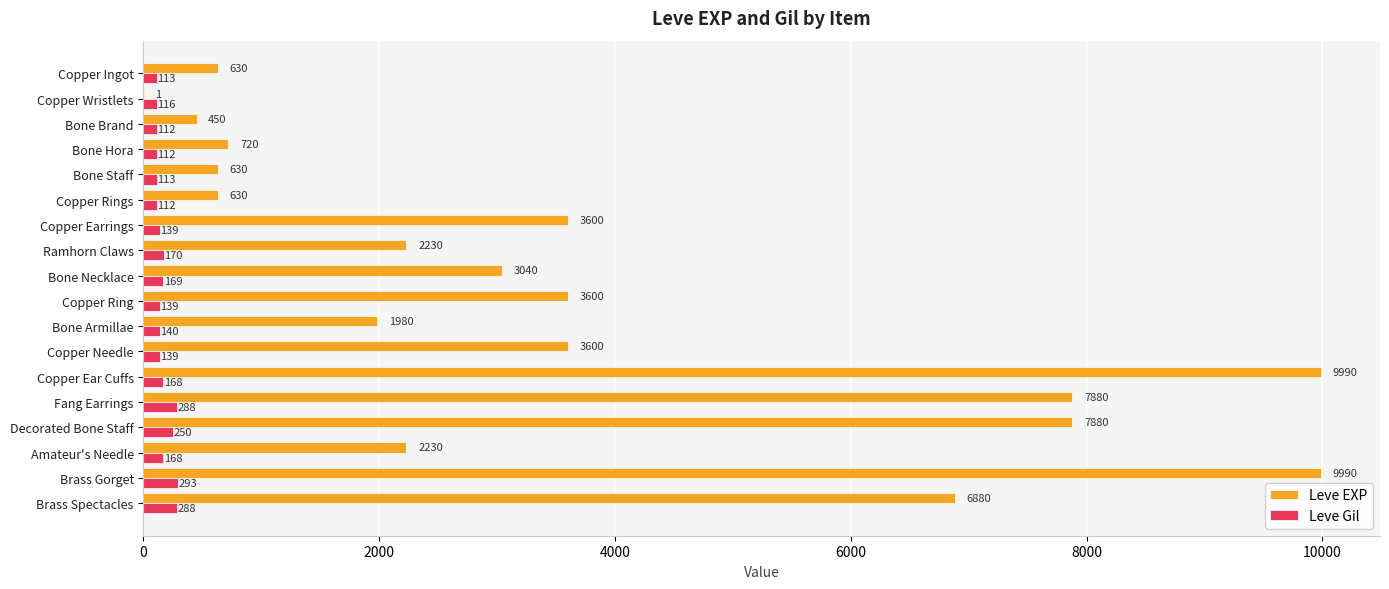

What is the sum of all Leve Gil values?

3029